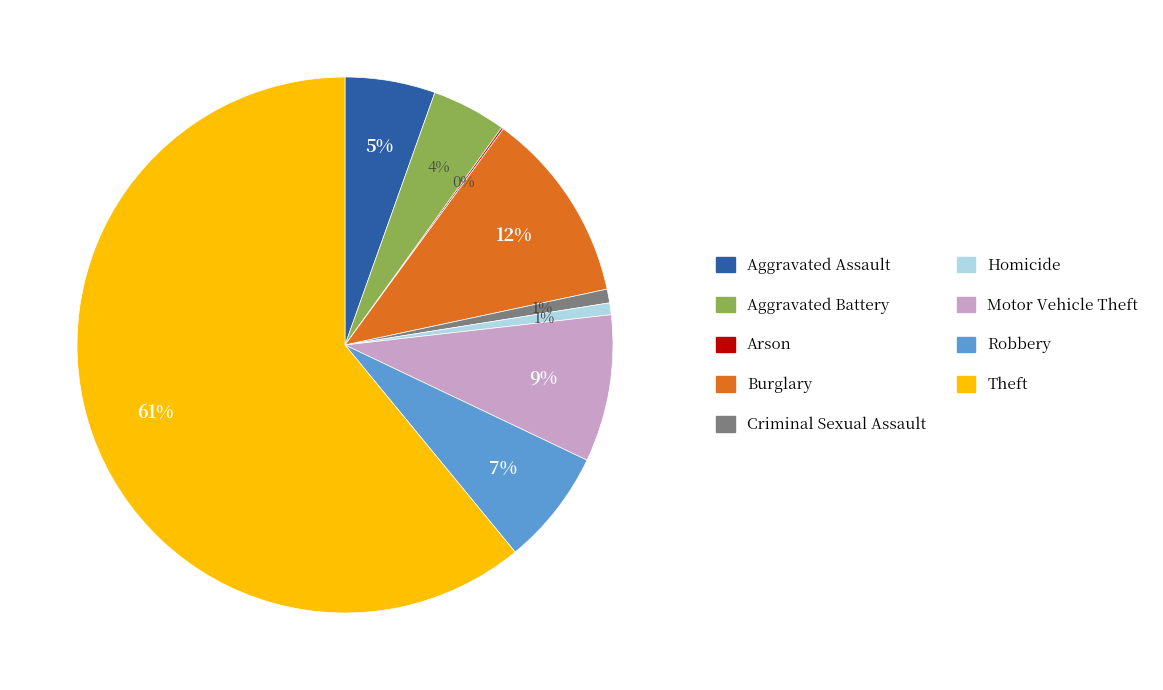

To the nearest percent, what is the combined percentage of Theft and Robbery?

68%